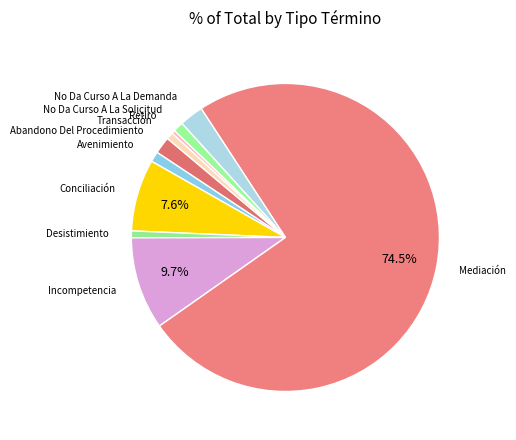

Rank the categories by value from highest to lowest.

Mediación, Incompetencia, Conciliación, No Da Curso A La Demanda, Abandono Del Procedimiento, Avenimiento, No Da Curso A La Solicitud, Desistimiento, Transacción, Retiro